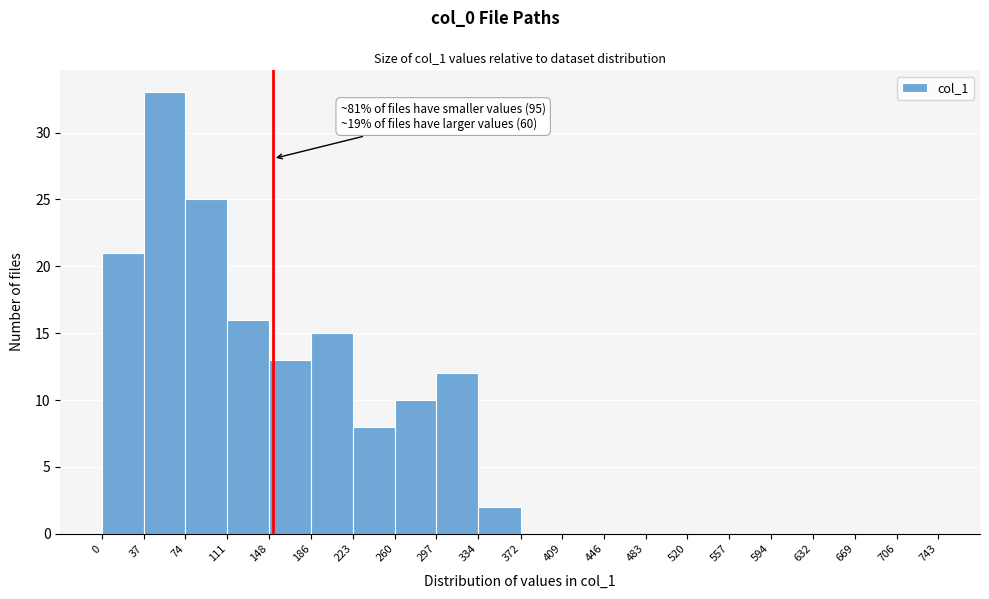

Over which range of the x-axis is the bar tallest?

37 to 74